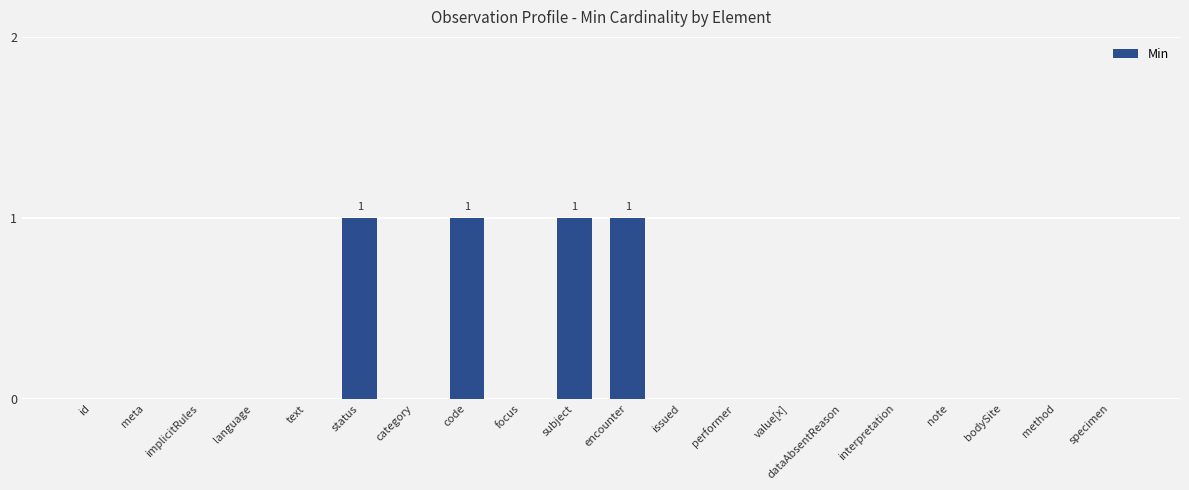

Reading left to right, what are all the values shown in this chart?

0	0	0	0	0	1	0	1	0	1	1	0	0	0	0	0	0	0	0	0